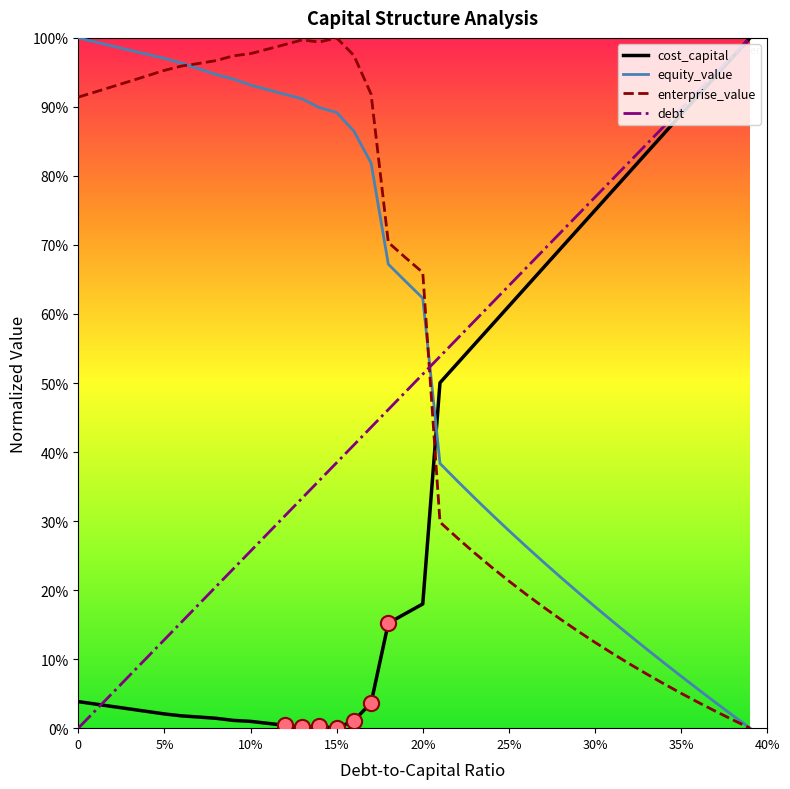

At which category is the sum across all series the highest?

15%